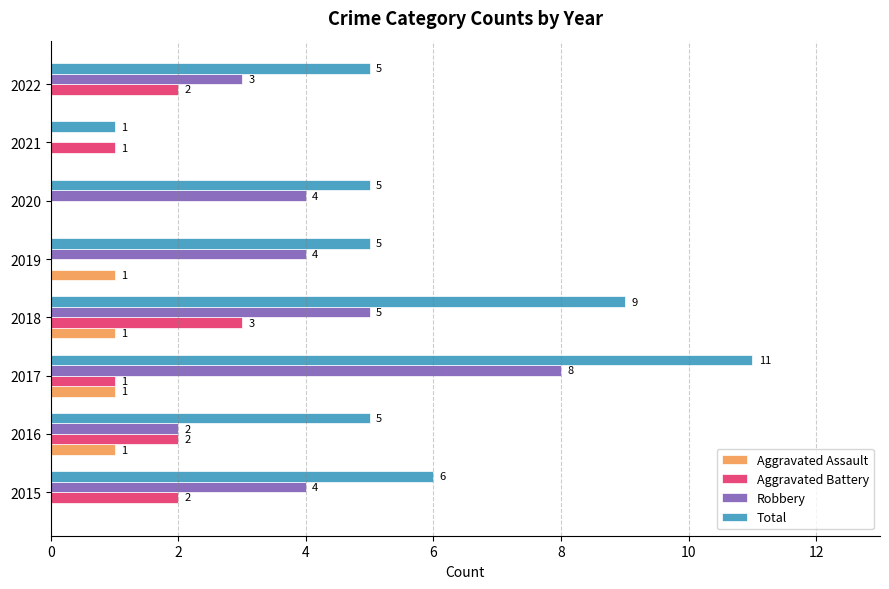

At which category does the chart reach its peak across all series?

2017